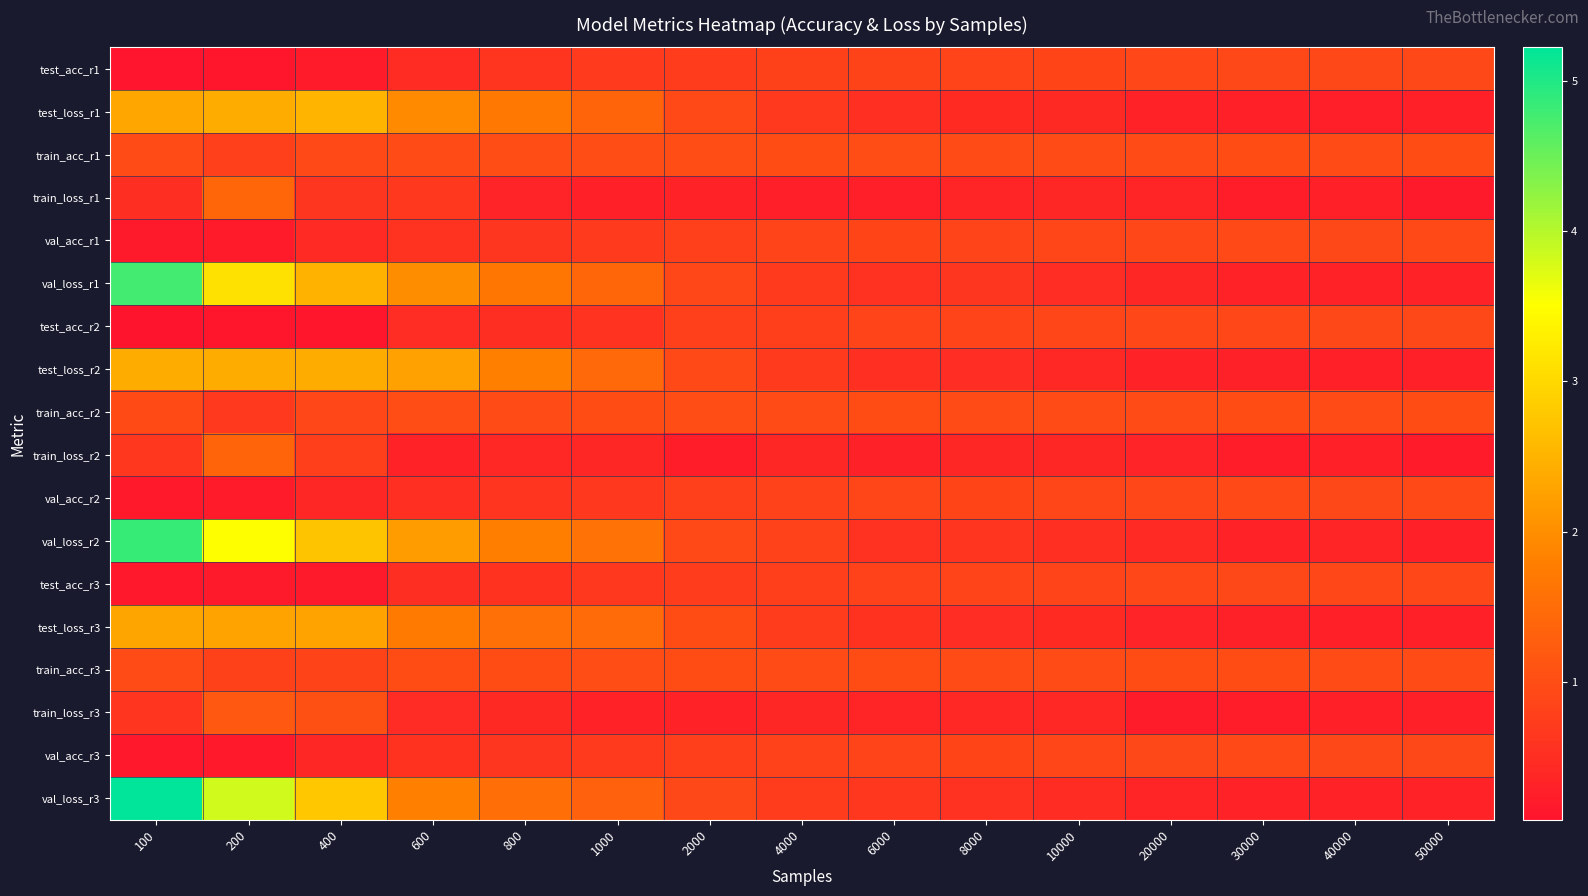

Between 8000 and 6000, which is larger?

8000